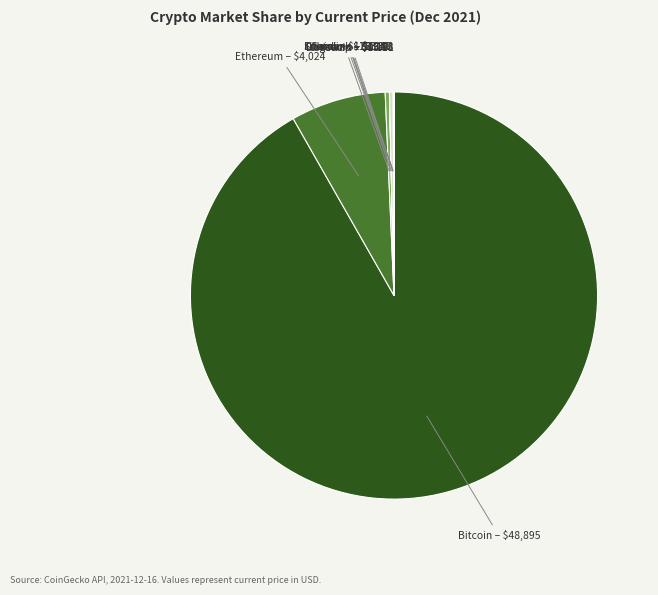

What is the largest slice in the pie chart?

Bitcoin – $48,895